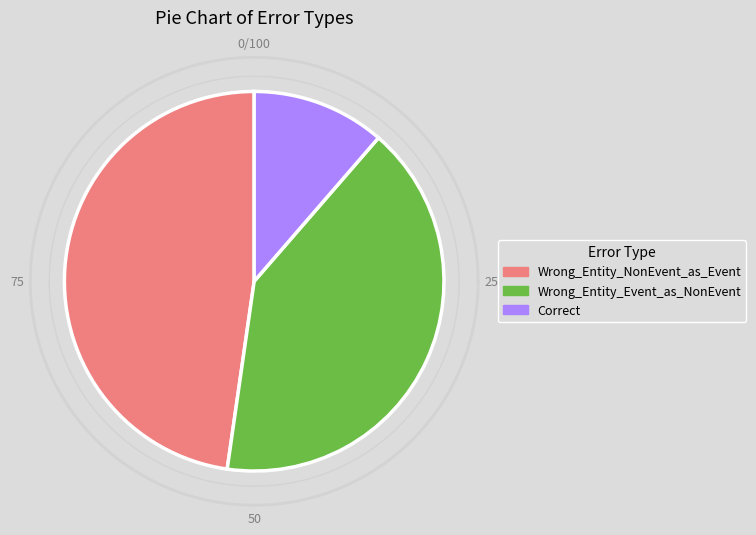

To the nearest percent, what portion does Wrong_Entity_NonEvent_as_Event represent?

48%